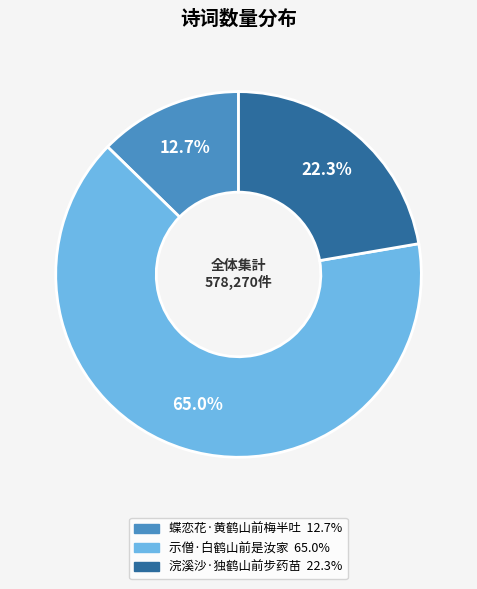

What is the ratio of the value at 蝶恋花·黄鹤山前梅半吐 to the value at 浣溪沙·独鹤山前步药苗?

0.6